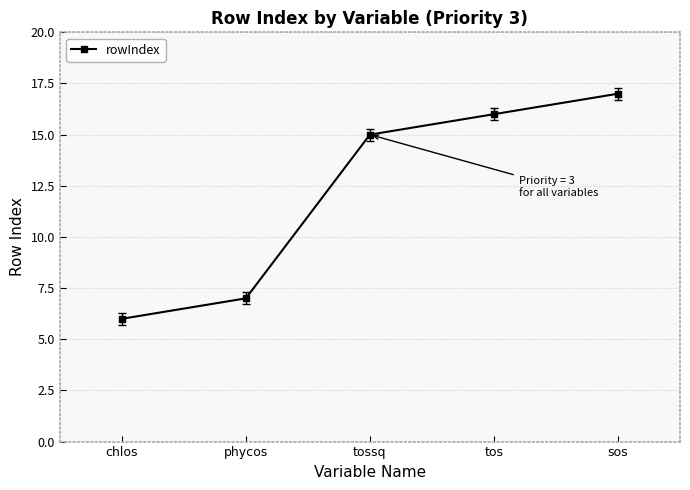

List the labels in order of value, largest first.

sos, tos, tossq, phycos, chlos